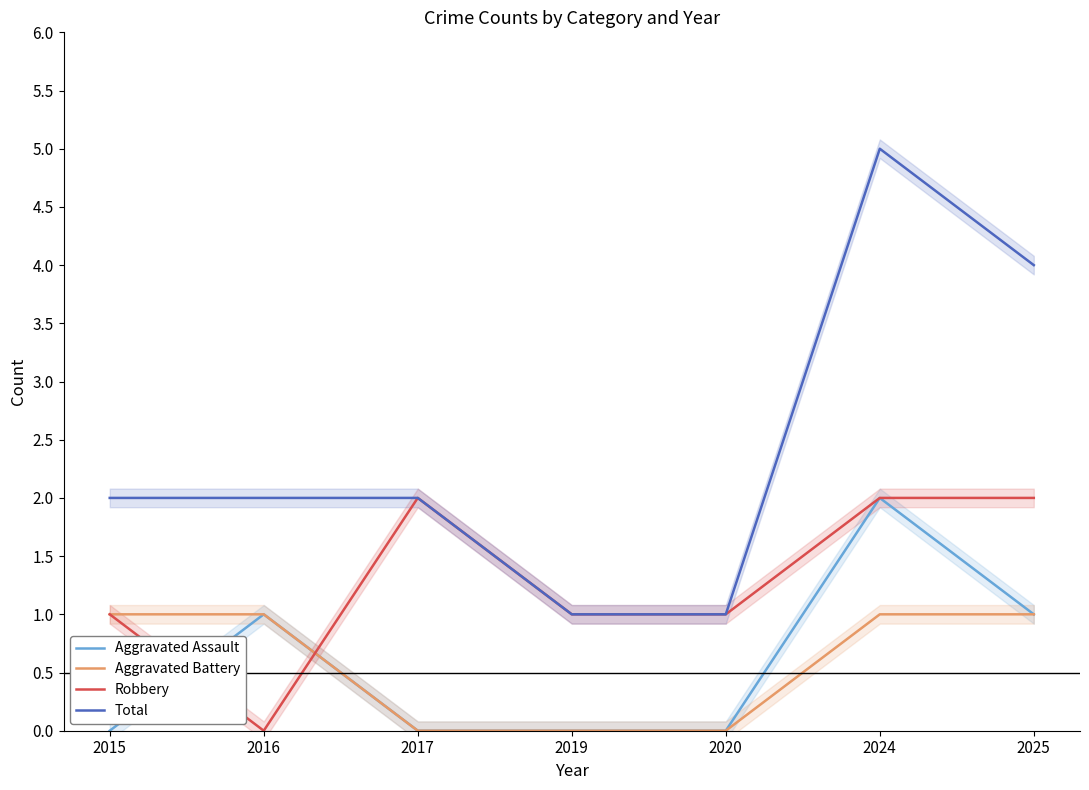

Where is the first local minimum for Robbery?

2016